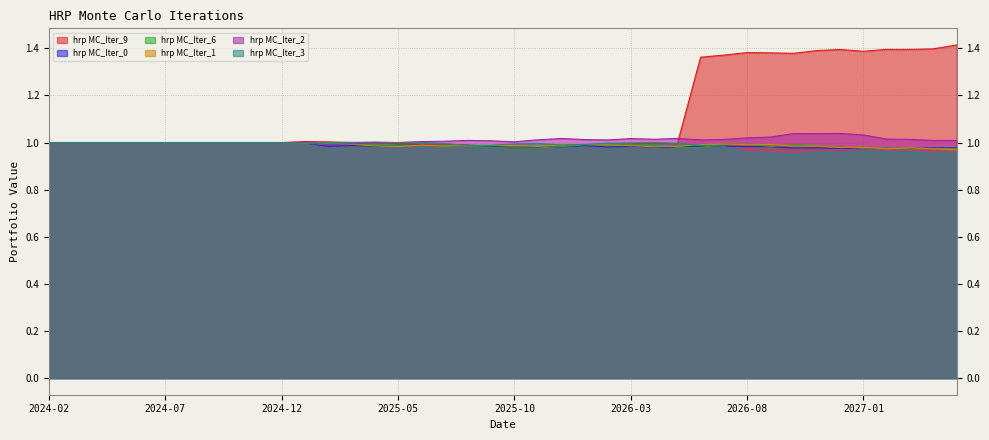

What is the spread (max minus min) of values at 2026-10-31?

0.4